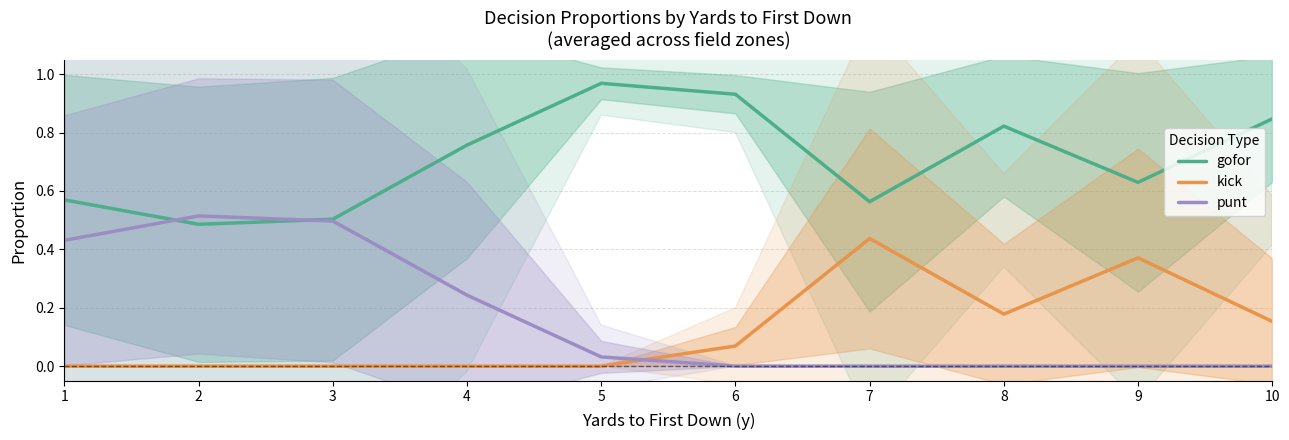

What is the total value across all series at 4?

1.0